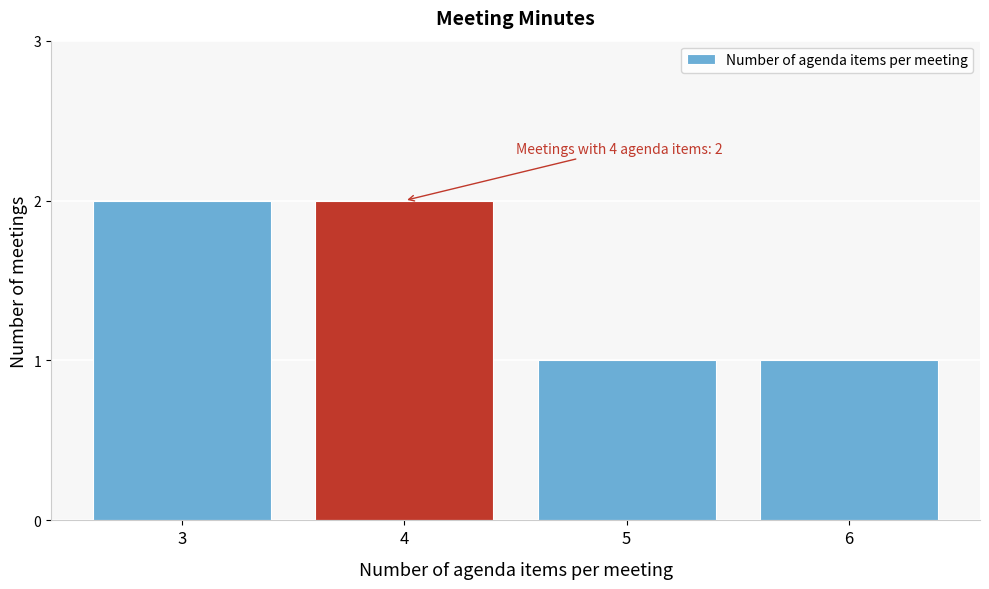

Reading left to right, what are all the values shown in this chart?

2	2	1	1